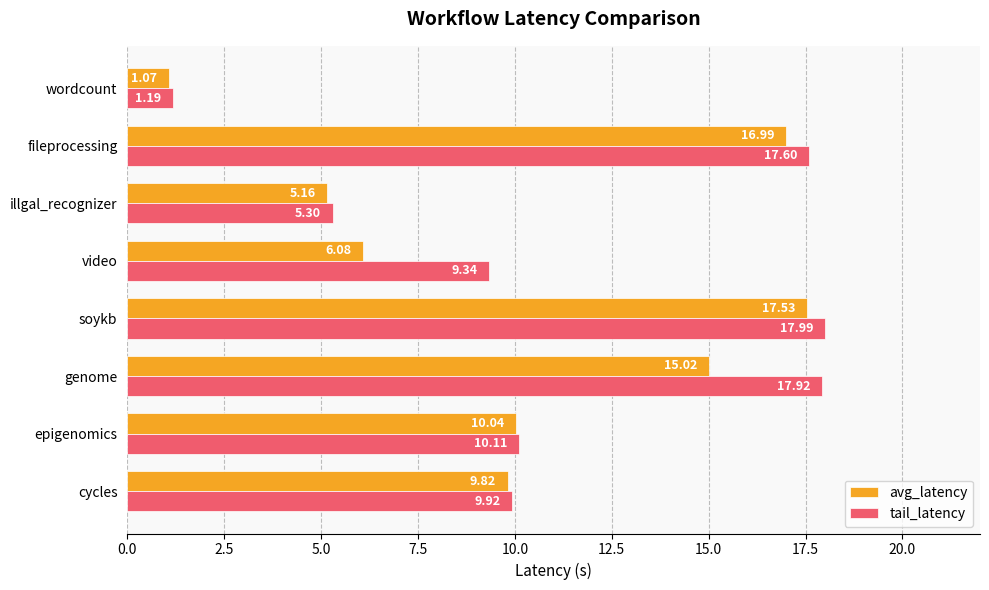

At how many categories does at least one series exceed 4?

7